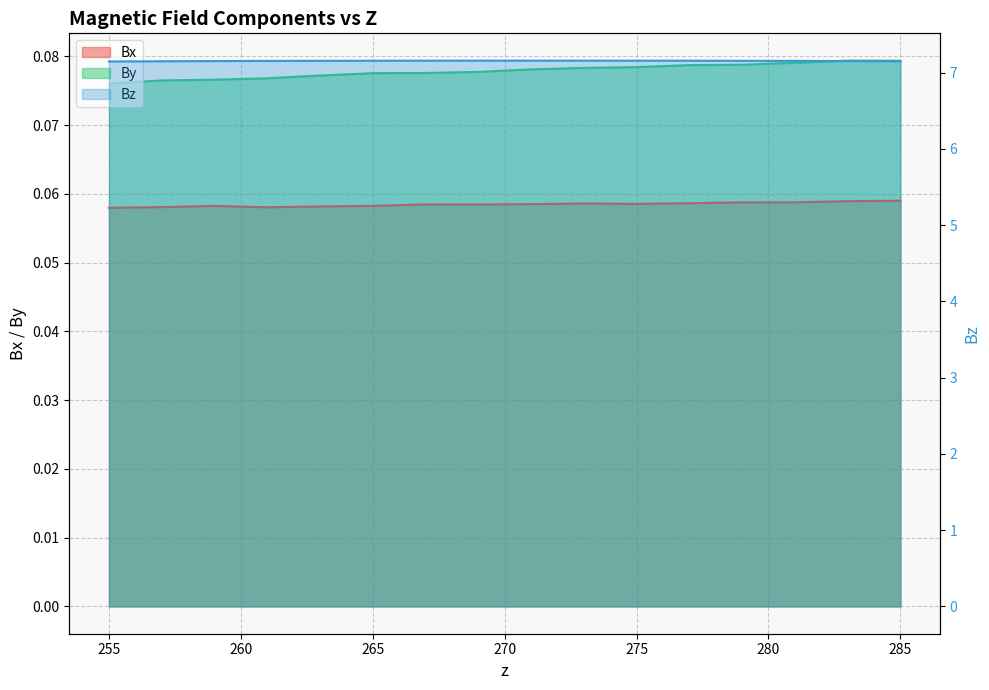

At which category does the chart reach its peak across all series?

271.0051324